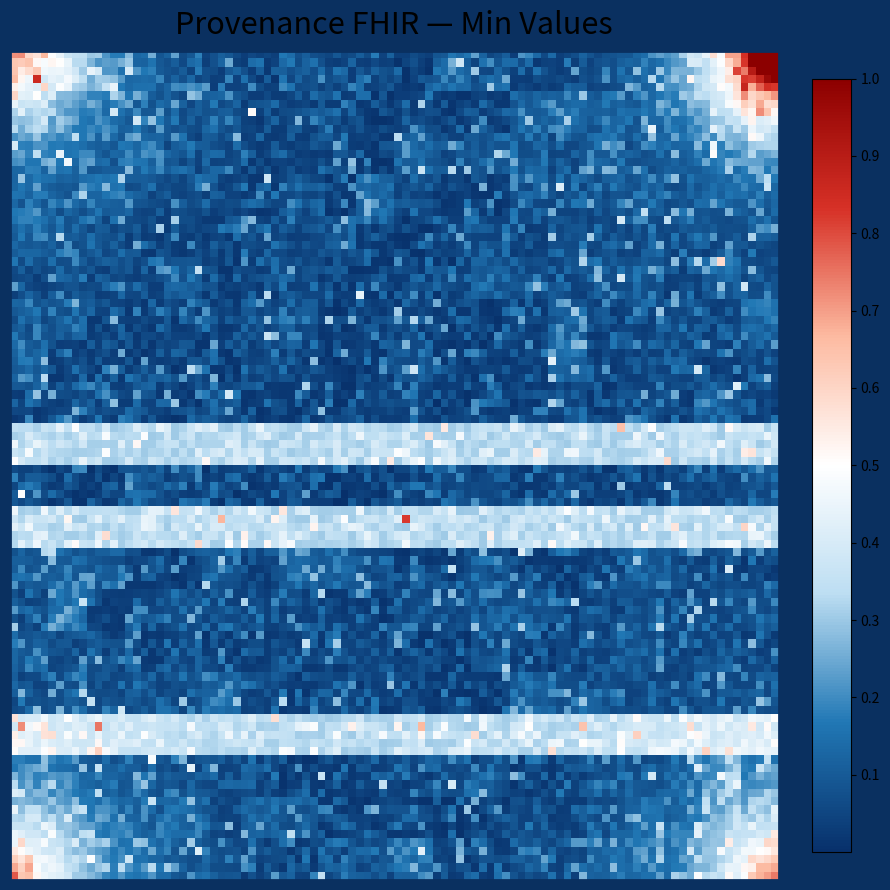

Which series has the widest spread of values?

Provenance